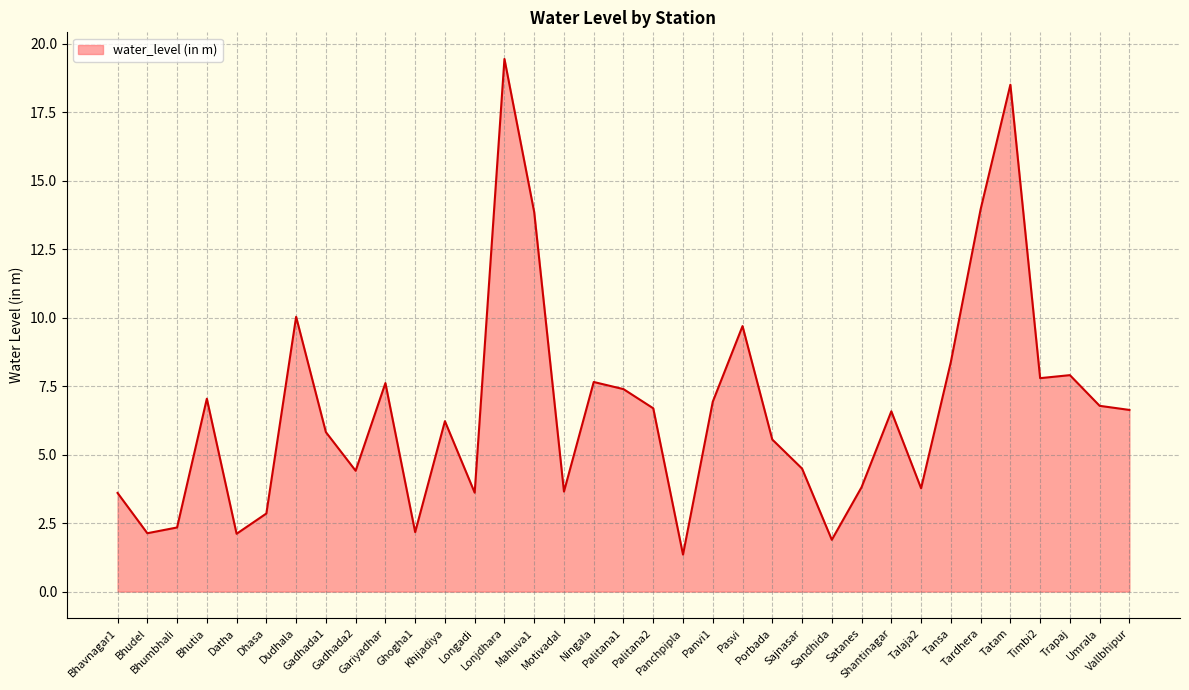

What is the maximum value shown in the chart?

19.4